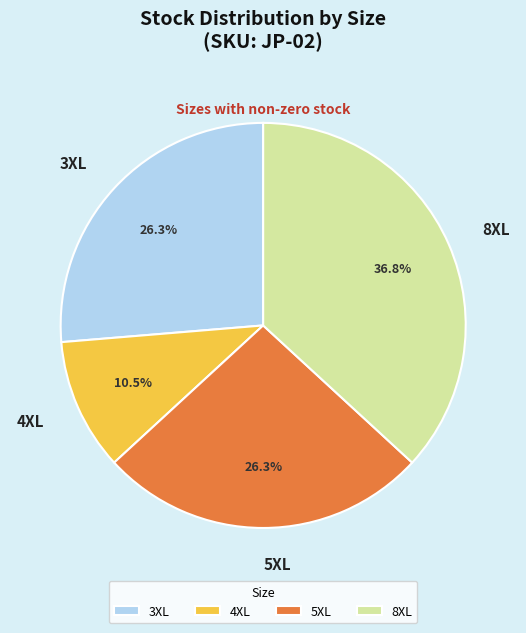

Approximately how many times larger is the value at 8XL compared to 5XL?

1.4